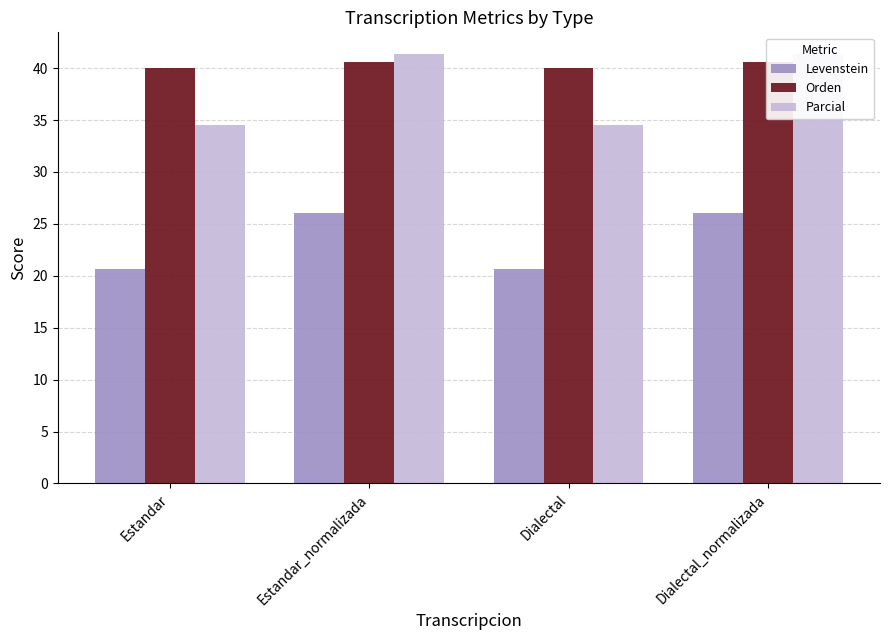

True or false: Parcial has a value of 34.5 at Estandar.

True